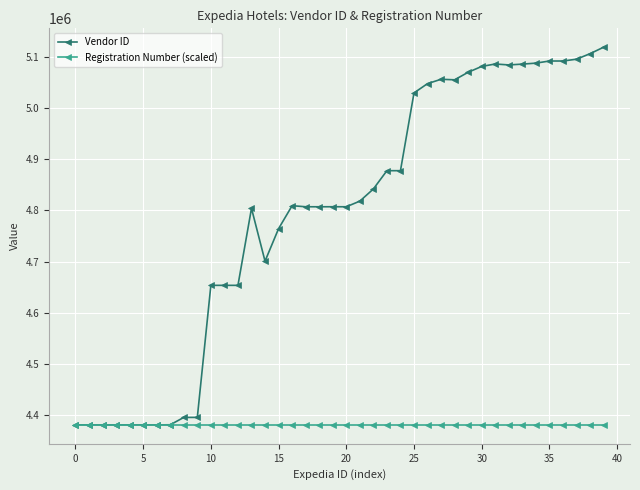

Rank the series by their average value, from lowest to highest.

Registration Number (scaled), Vendor ID